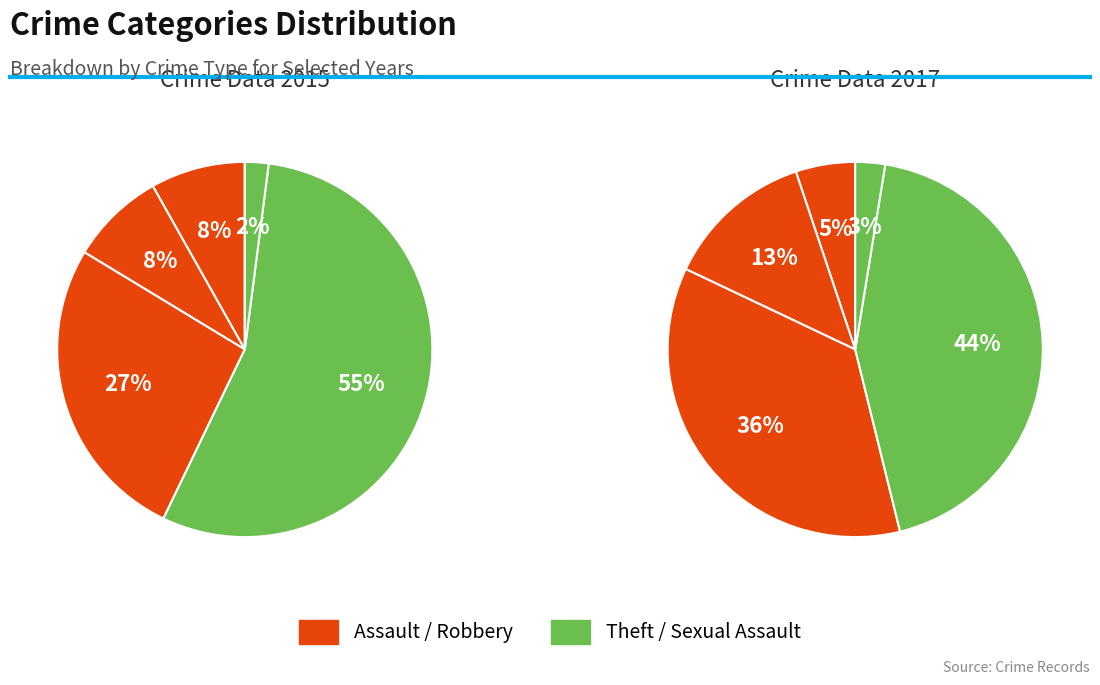

True or false: Criminal Sexual Assault accounts for 3% of the total.

True